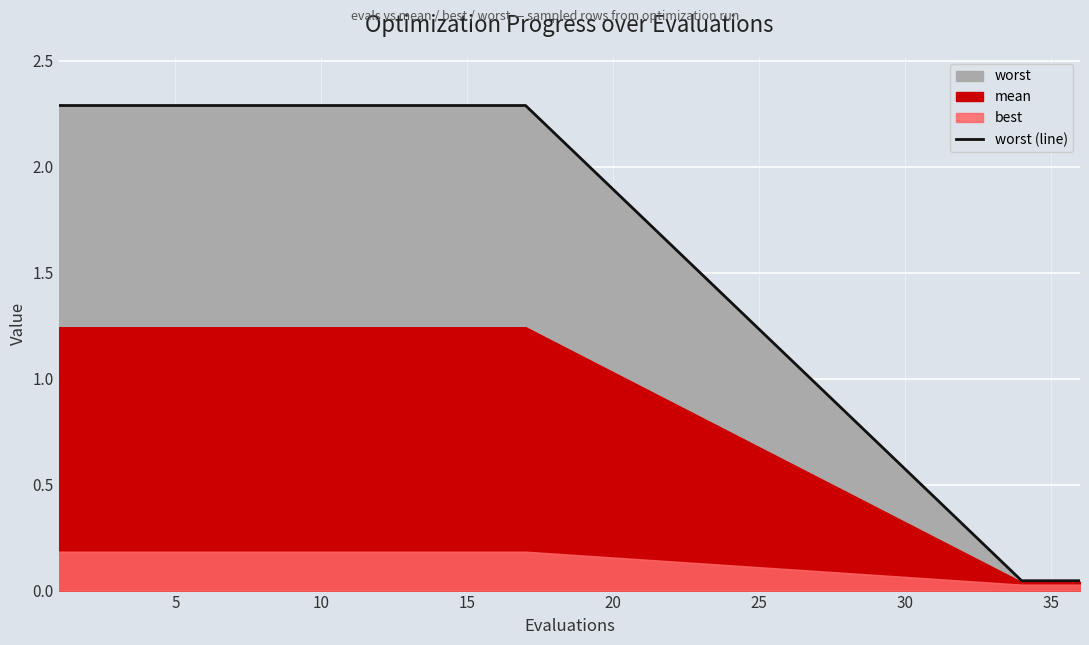

What is the sum of all values?

39.1